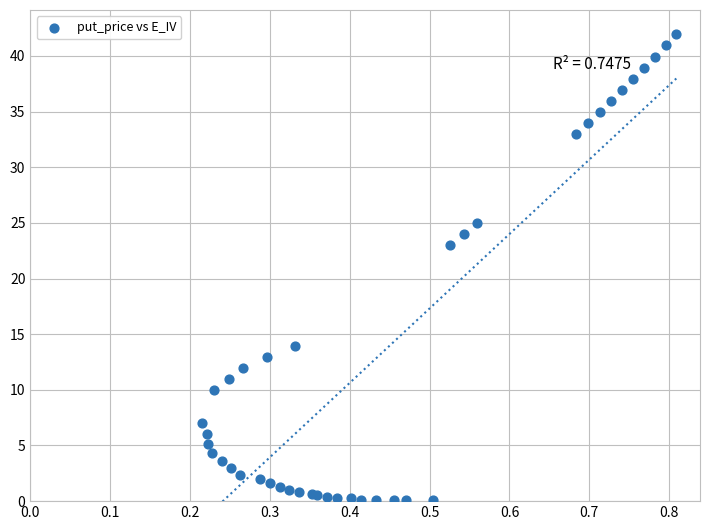

What Y value in the scatter plot is closest to 21?

23.0